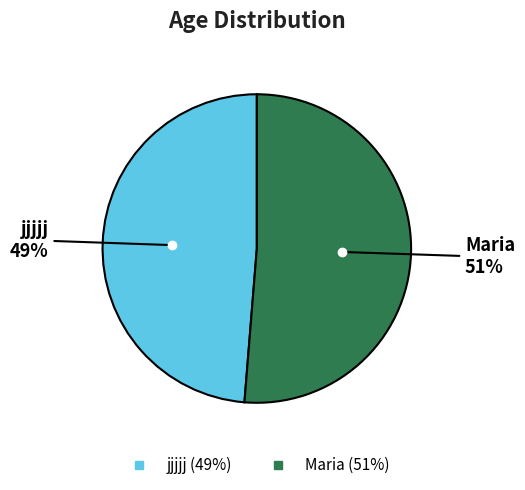

Which slice is the smallest?

jjjjj